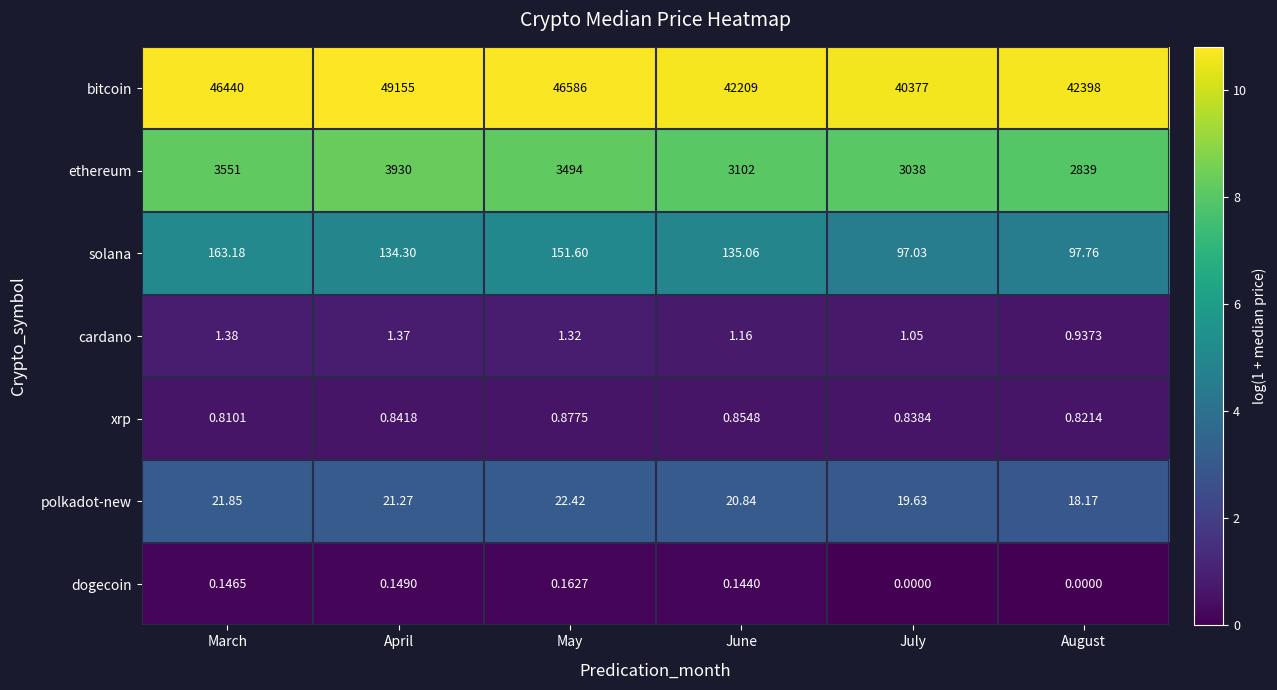

List the series in order of their peak value, highest first.

bitcoin, ethereum, solana, polkadot-new, cardano, xrp, dogecoin